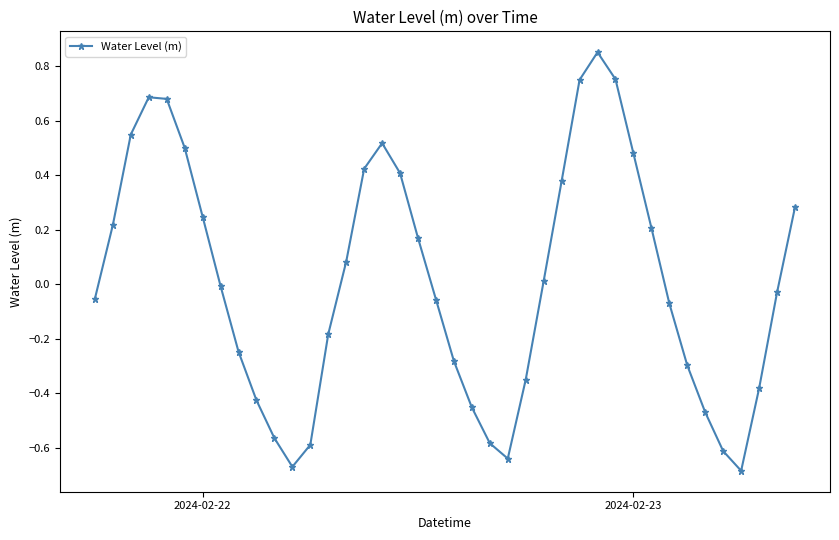

True or false: the data has more than 1 interior local peaks.

True